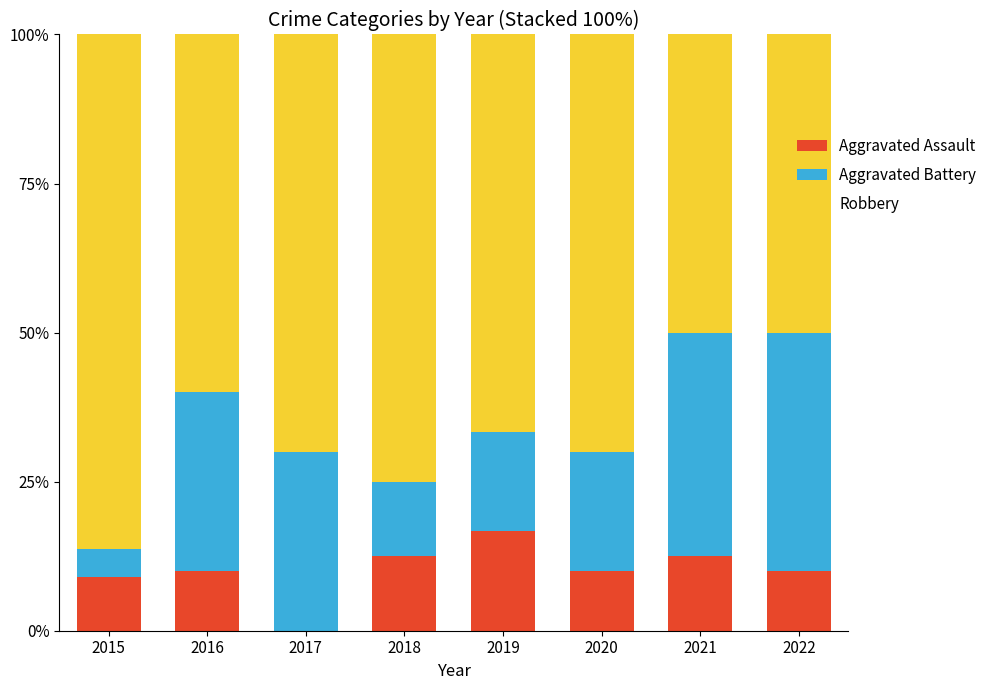

What is the sum of the Aggravated Assault values at 2017 and 2022?

10.0